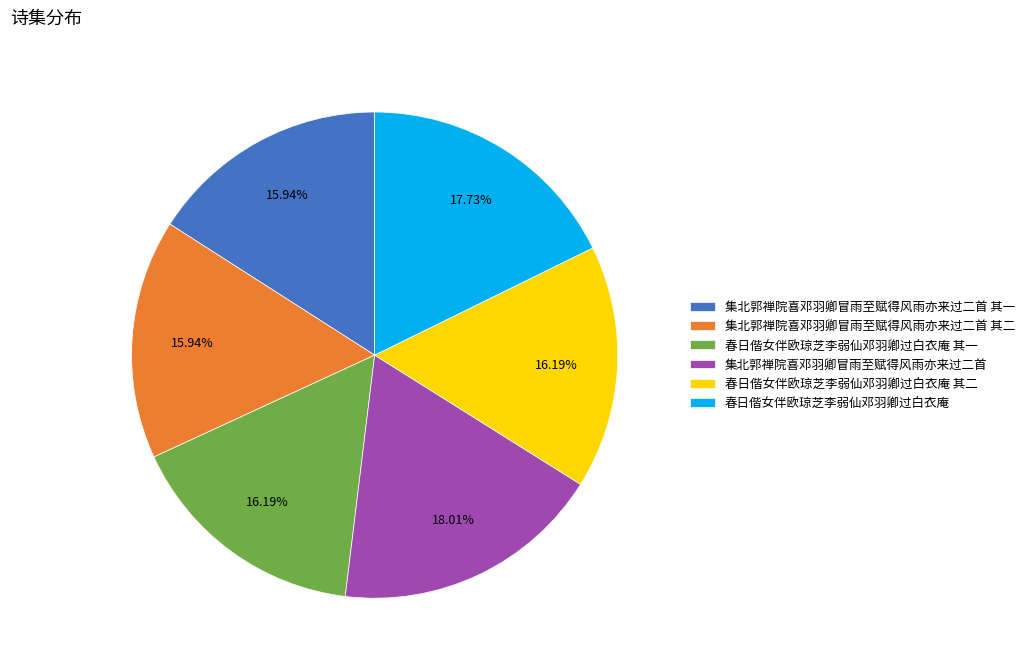

True or false: 春日偕女伴欧琼芝李弱仙邓羽卿过白衣庵 其一 accounts for 11% of the total.

False